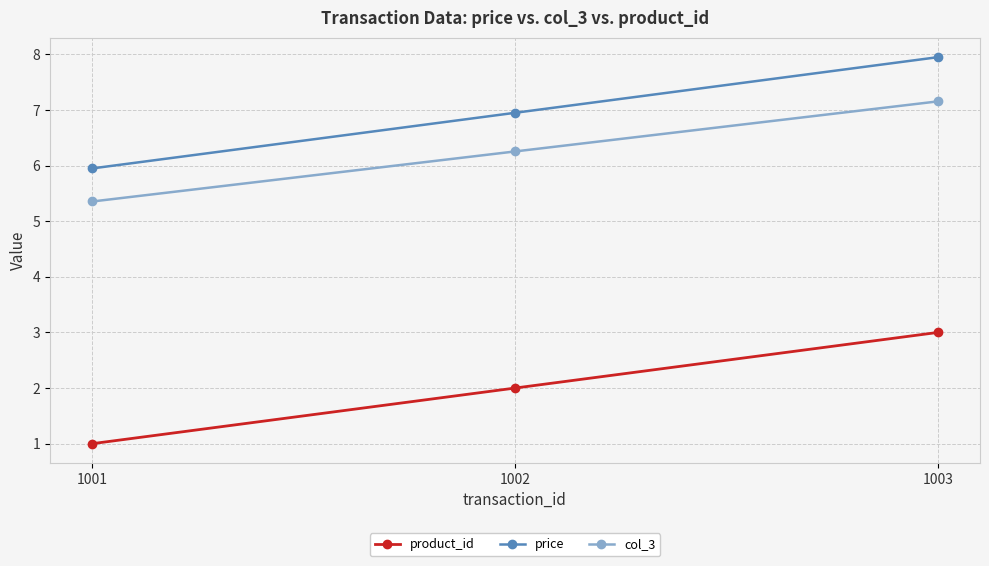

How many data points does each series have?

3